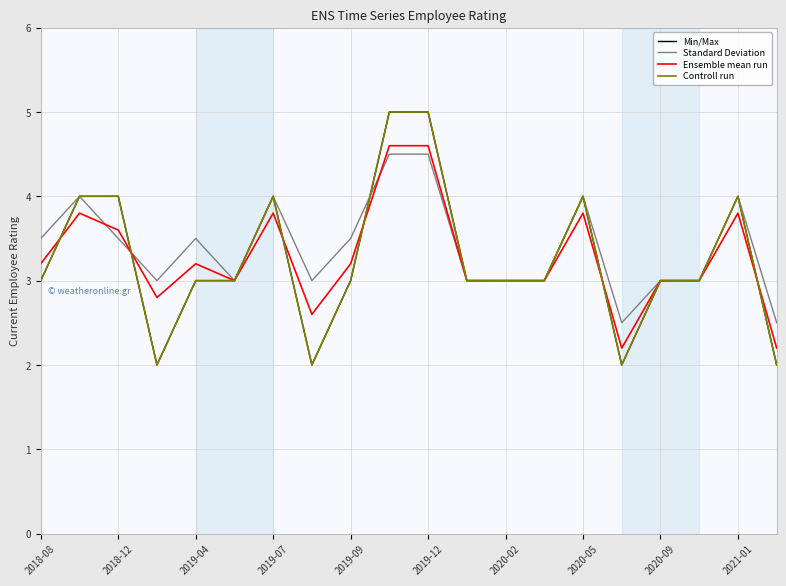

Does the chart have visible grid lines?

Yes